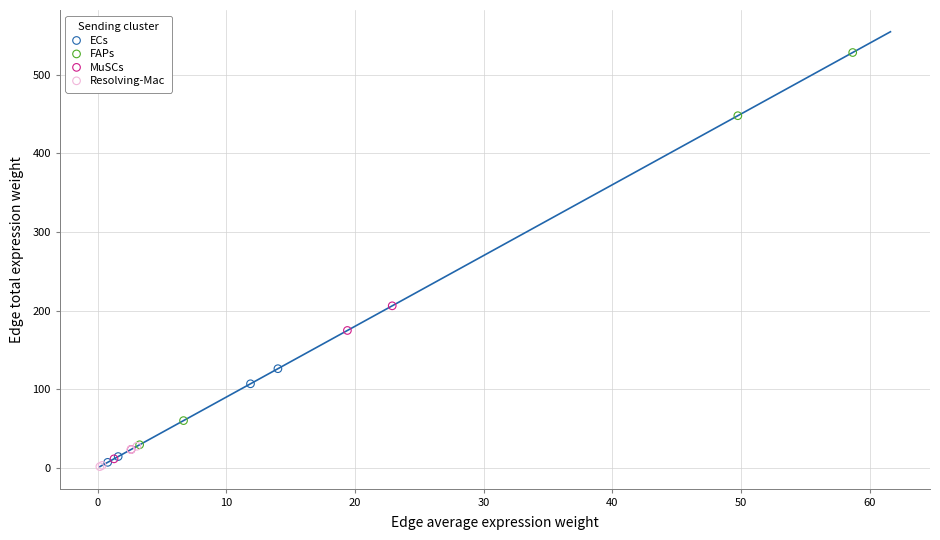

Which series has the largest Y range (max minus min)?

FAPs